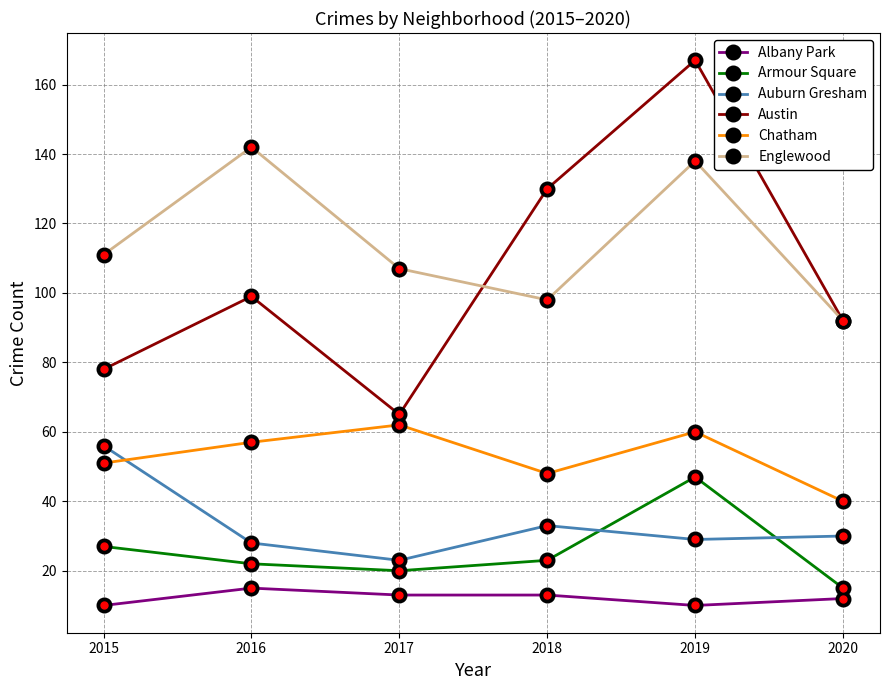

Reading left to right, transcribe all the data shown in this chart.

Albany Park: 10	15	13	13	10	12
Armour Square: 27	22	20	23	47	15
Auburn Gresham: 56	28	23	33	29	30
Austin: 78	99	65	130	167	92
Chatham: 51	57	62	48	60	40
Englewood: 111	142	107	98	138	92